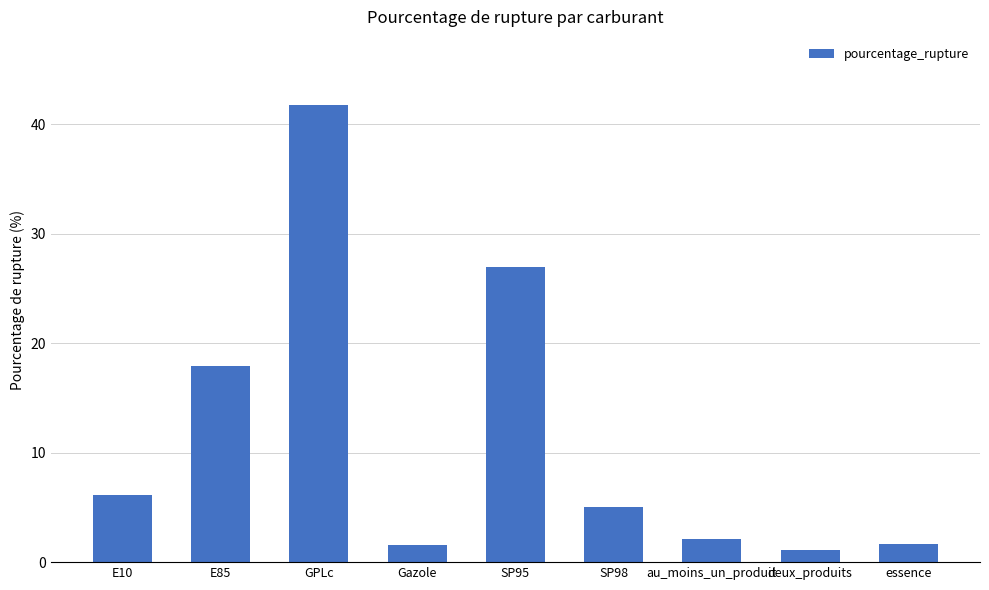

What is the greatest value displayed?

41.7